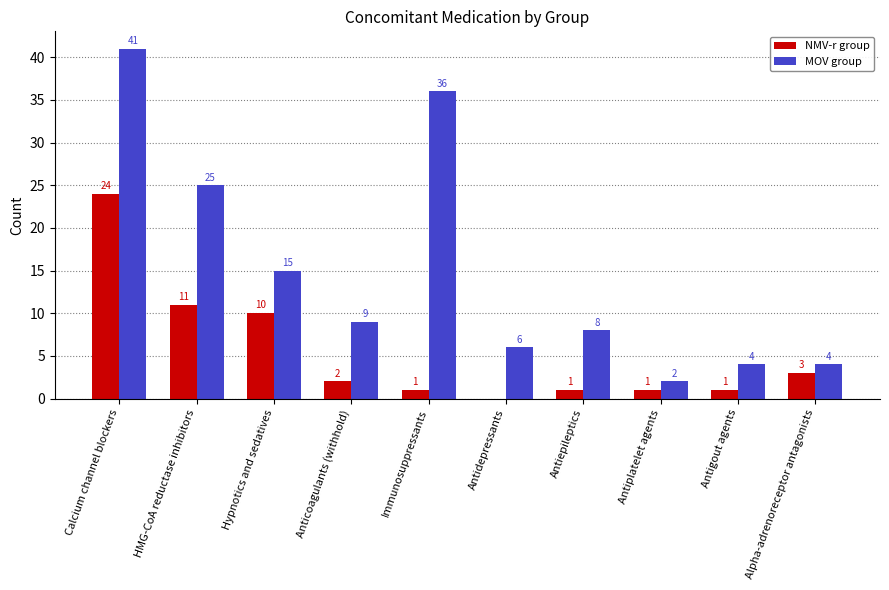

Reading left to right, list all the values displayed in this chart.

NMV-r group: 24	11	10	2	1	0	1	1	1	3
MOV group: 41	25	15	9	36	6	8	2	4	4